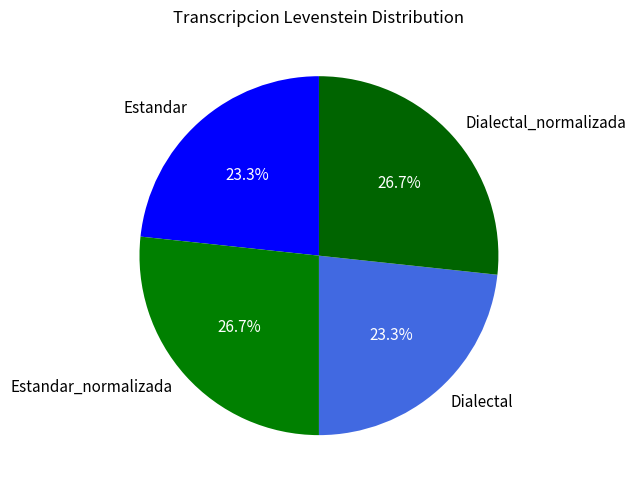

Is Dialectal_normalizada the majority of the pie?

No